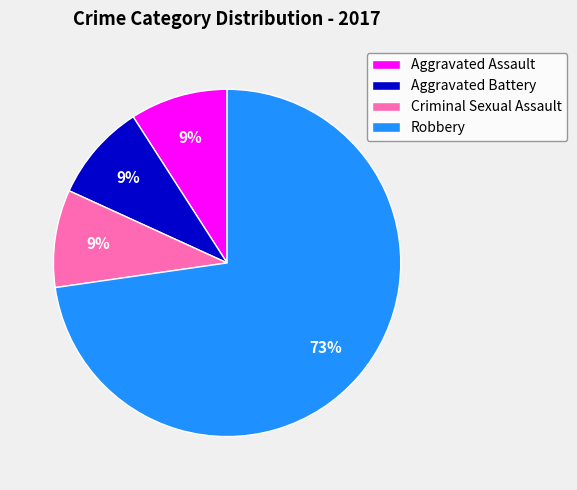

How many segments does this pie chart have?

4